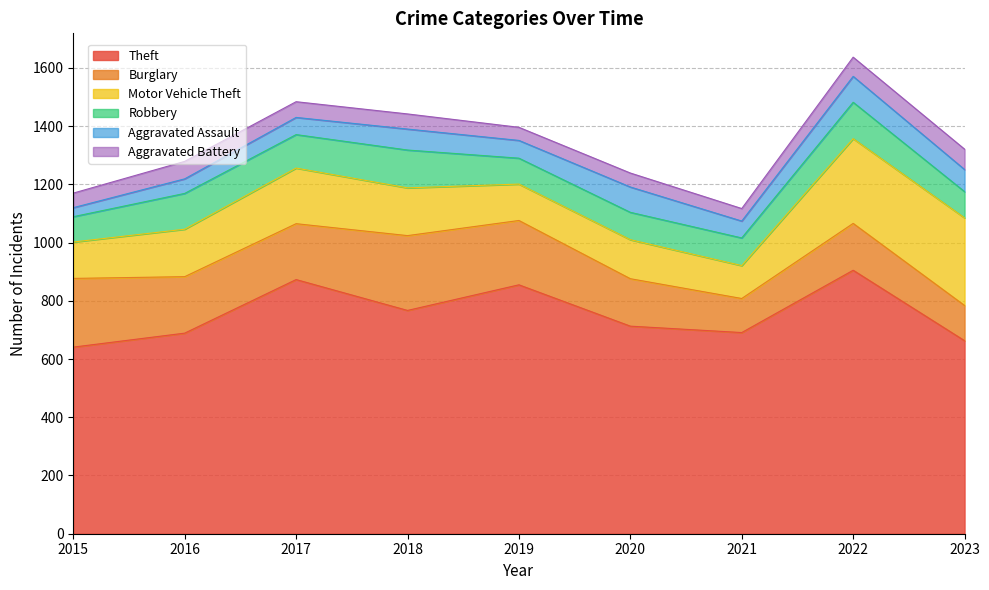

Is the value of Theft at 2015 greater than the value of Robbery at 2019?

Yes